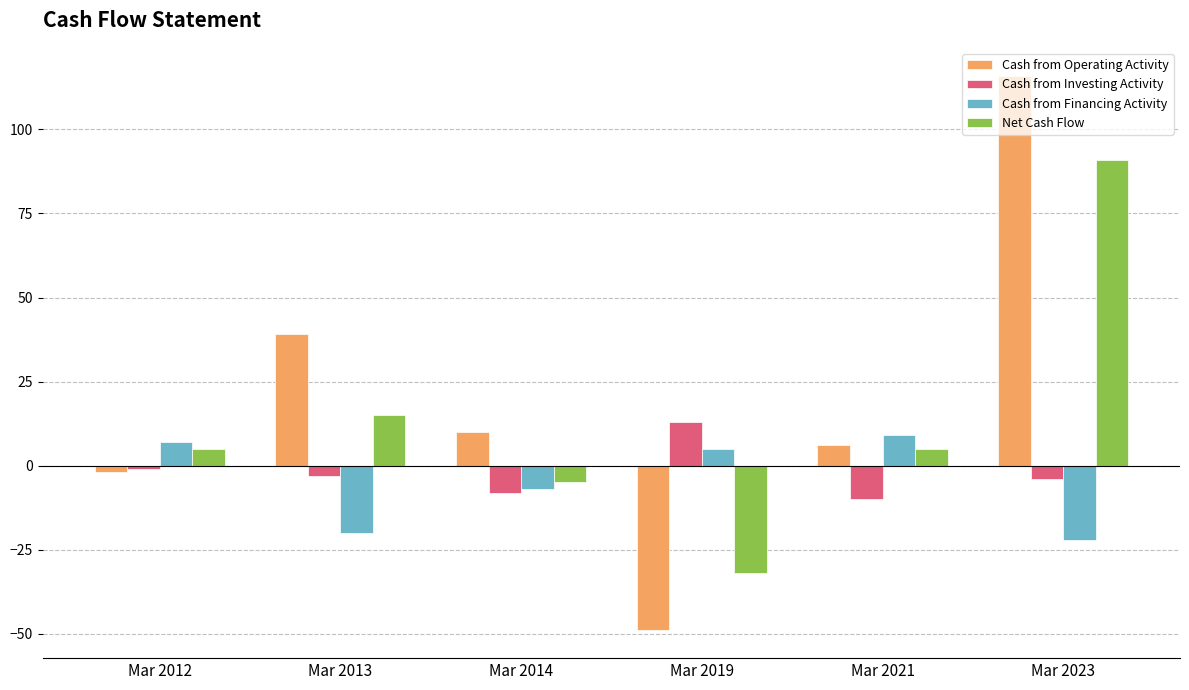

What is the difference between the second highest and second lowest values in the Cash from Investing Activity series?

7